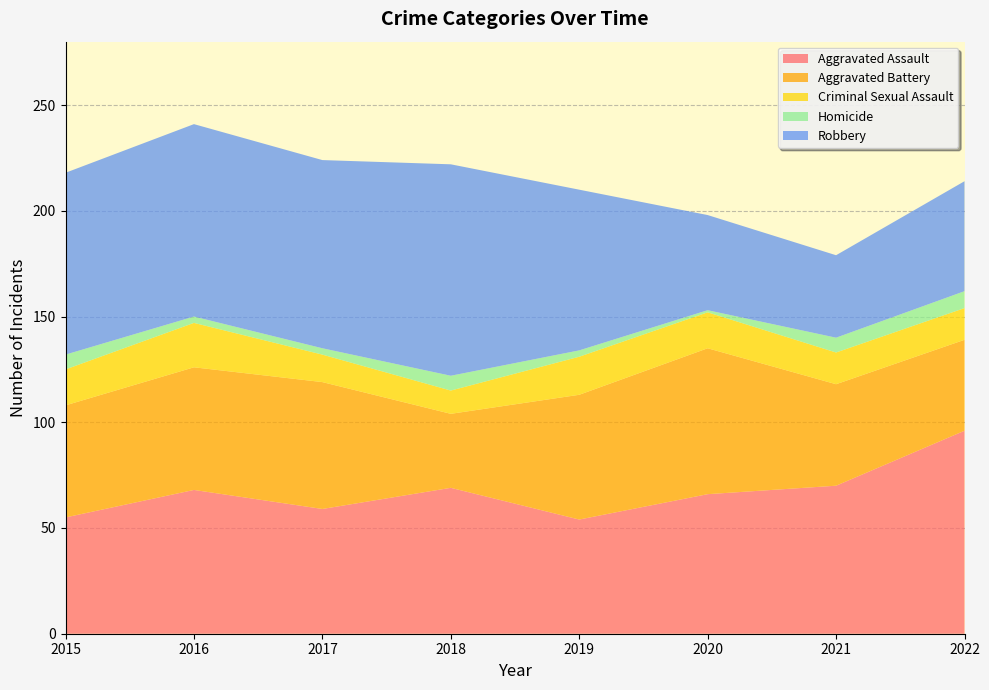

Reading left to right, what are all the values shown in this chart?

Aggravated Assault: 55	68	59	69	54	66	70	96
Aggravated Battery: 53	58	60	35	59	69	48	43
Criminal Sexual Assault: 17	21	13	11	18	17	15	15
Homicide: 7	3	3	7	3	1	7	8
Robbery: 86	91	89	100	76	45	39	52